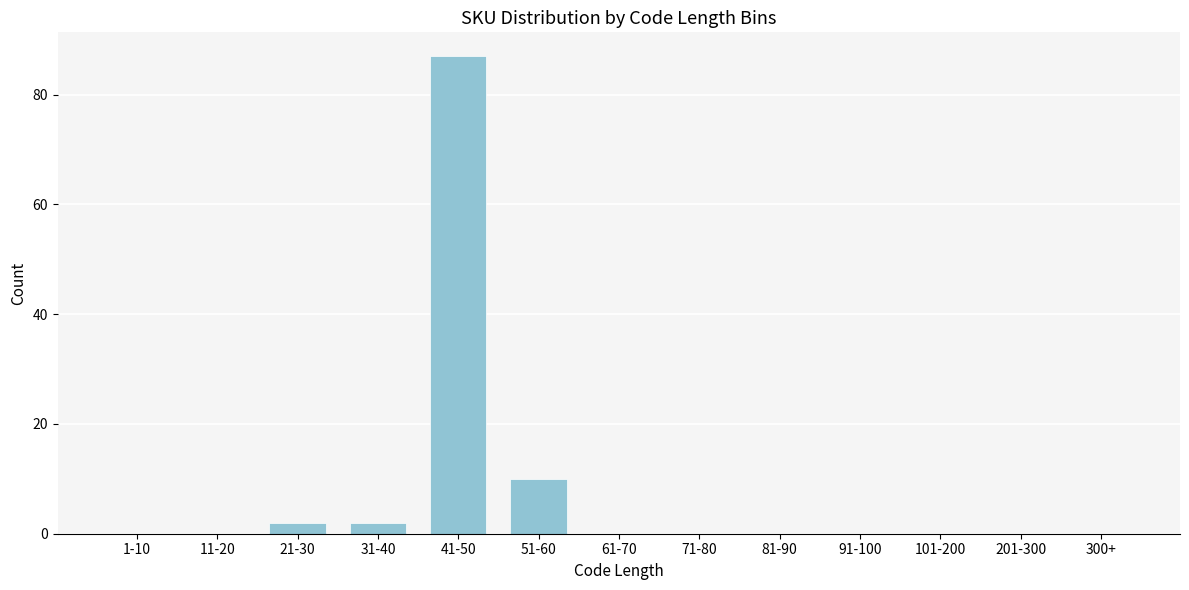

Reading left to right, transcribe all the data shown in this chart.

1-10=0	11-20=0	21-30=2	31-40=2	41-50=87	51-60=10	61-70=0	71-80=0	81-90=0	91-100=0	101-200=0	201-300=0	300+=0